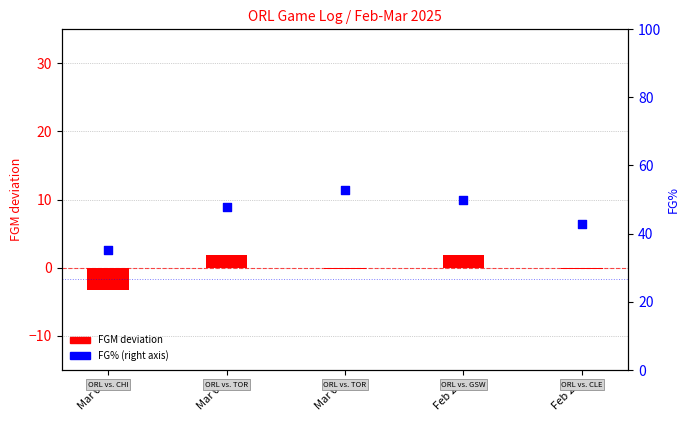

At which category is the sum across all series the highest?

Mar 02